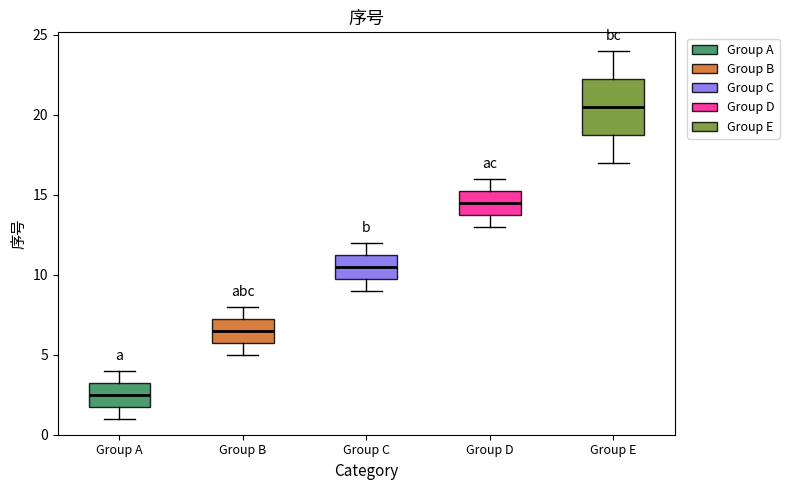

Which box is the tallest, from its lower edge to its upper edge?

Group E